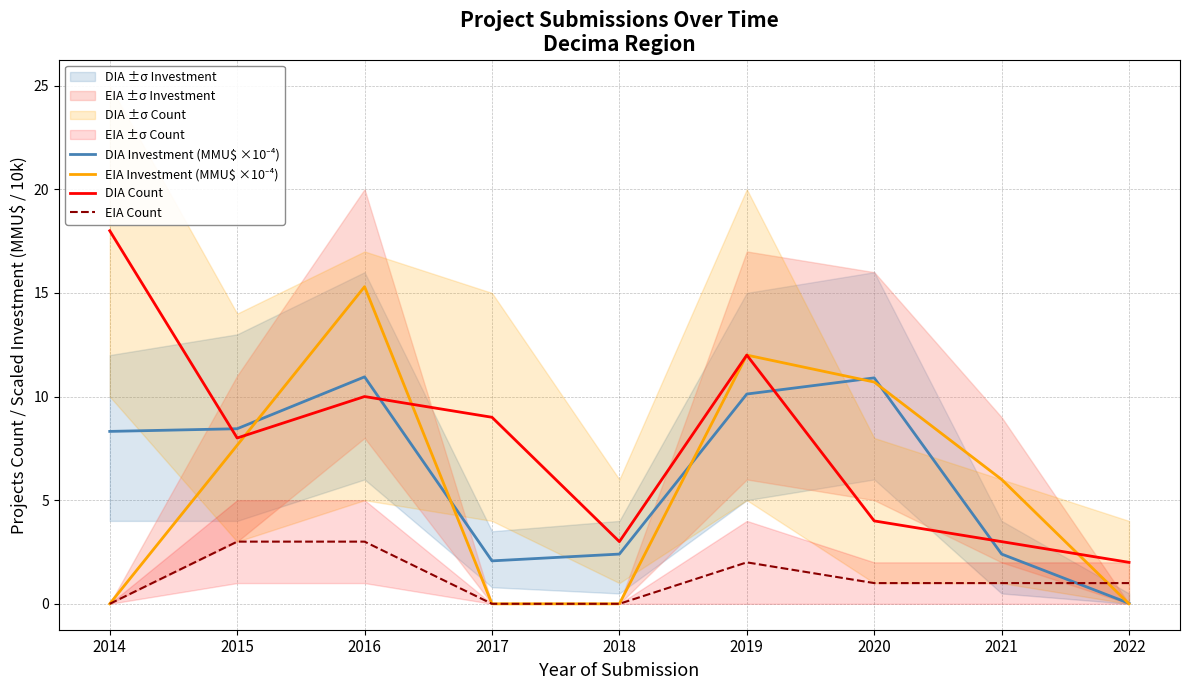

How many intersections are there between EIA Investment (MMU$ ×10⁻⁴) and DIA Investment (MMU$ ×10⁻⁴)?

6